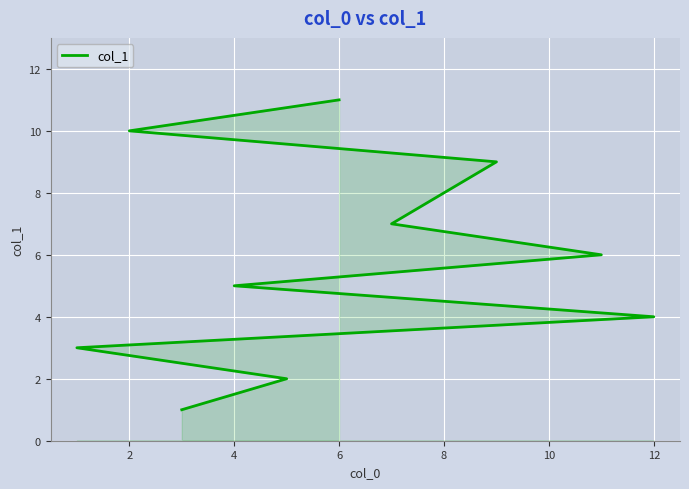

At which label does the data first exceed 6?

12